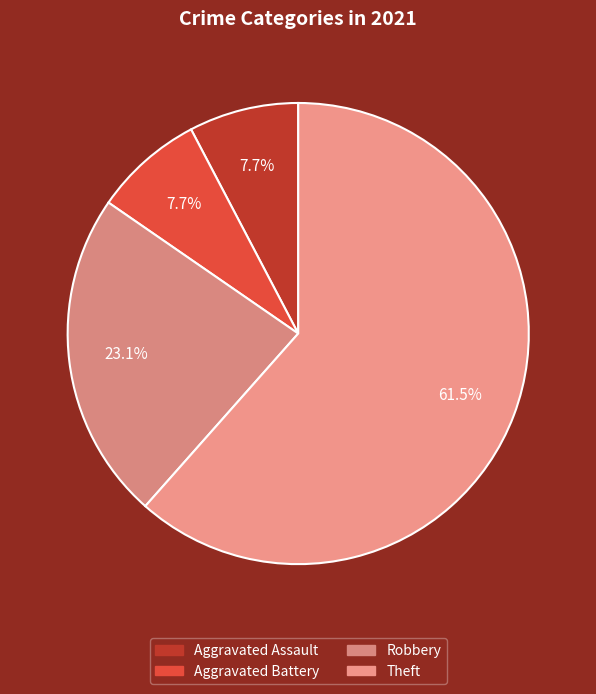

Count the number of slices in the pie.

4